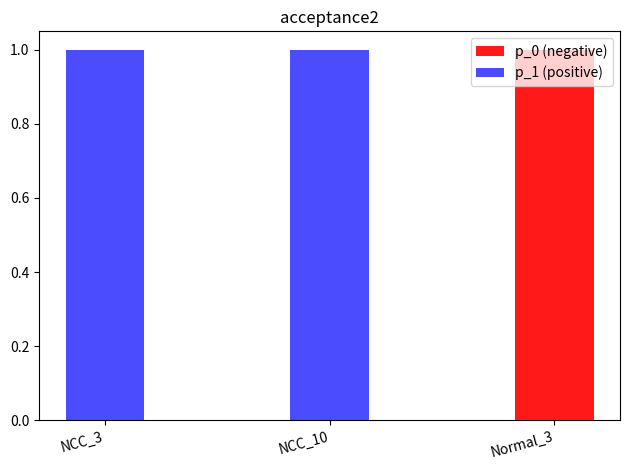

Which category has the lowest value in the p_1 (positive) series?

Normal_3